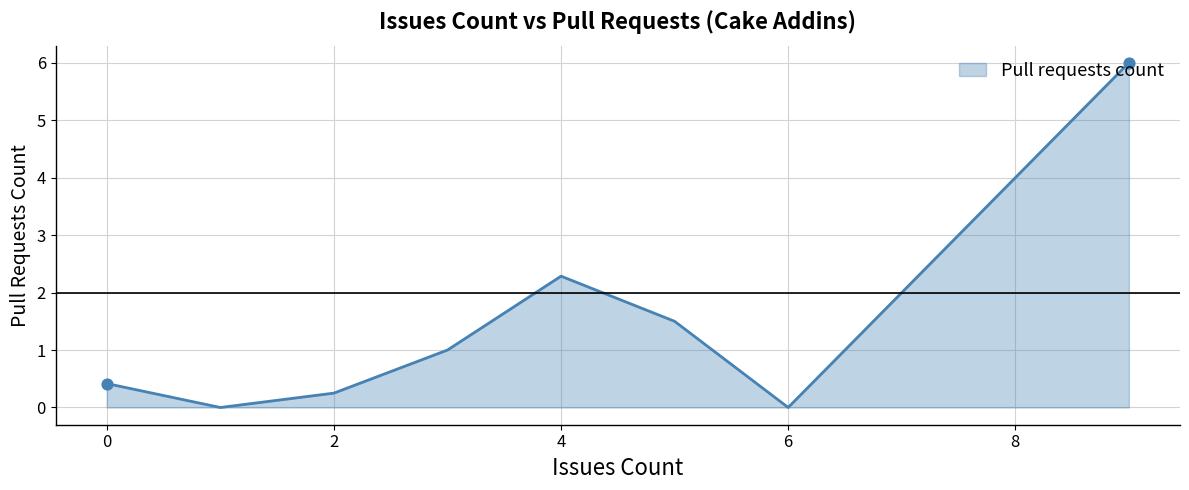

How many interior local valleys (lower than both neighbors) does the data have?

2